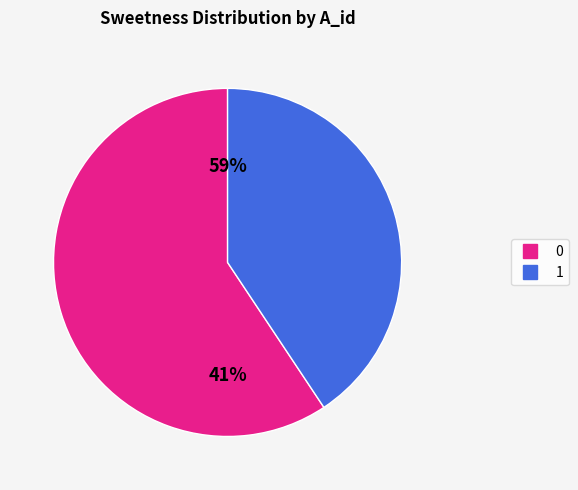

Do 0 and 1 together represent more than half of the pie?

Yes